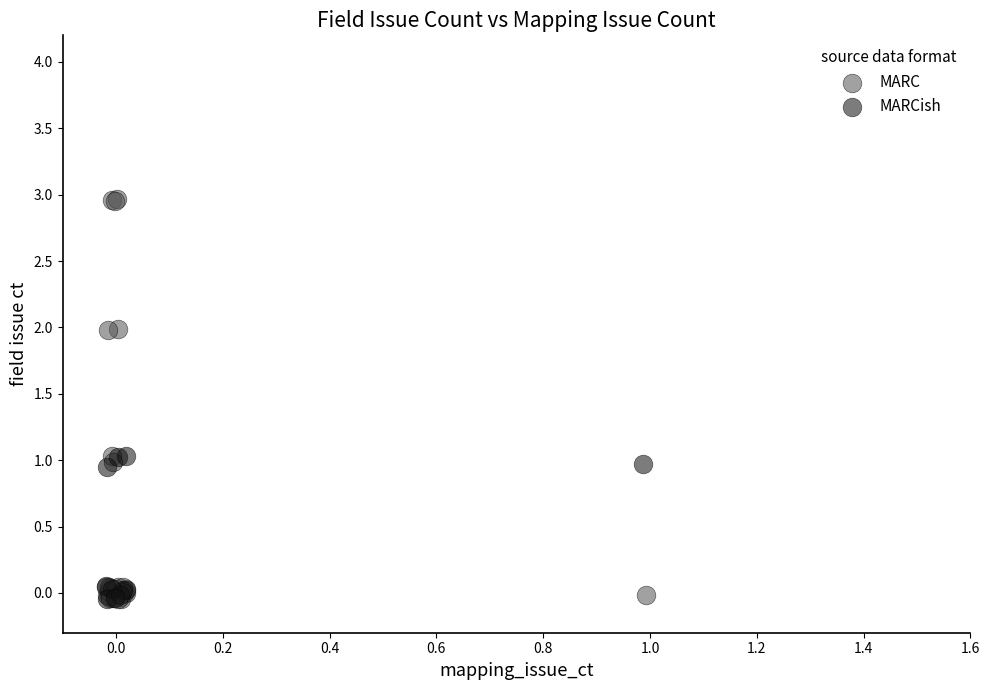

Which series has the largest Y range (max minus min)?

MARC